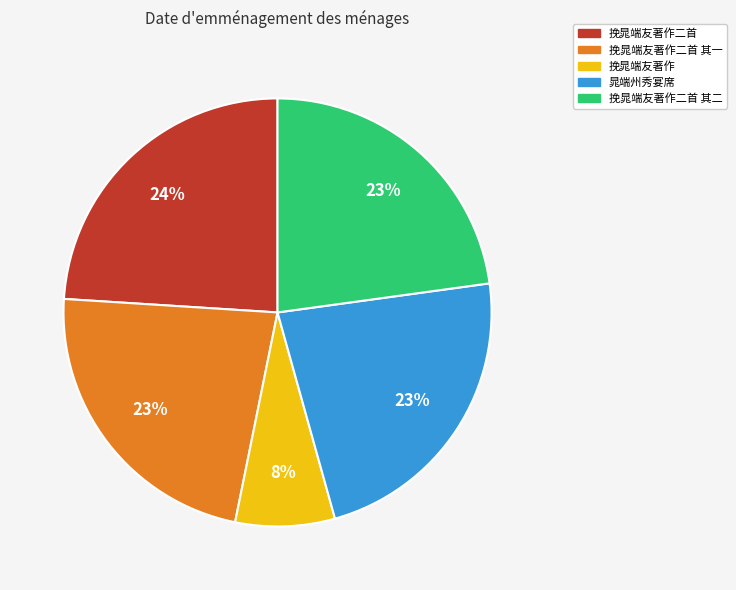

Is there a majority slice in this chart?

No